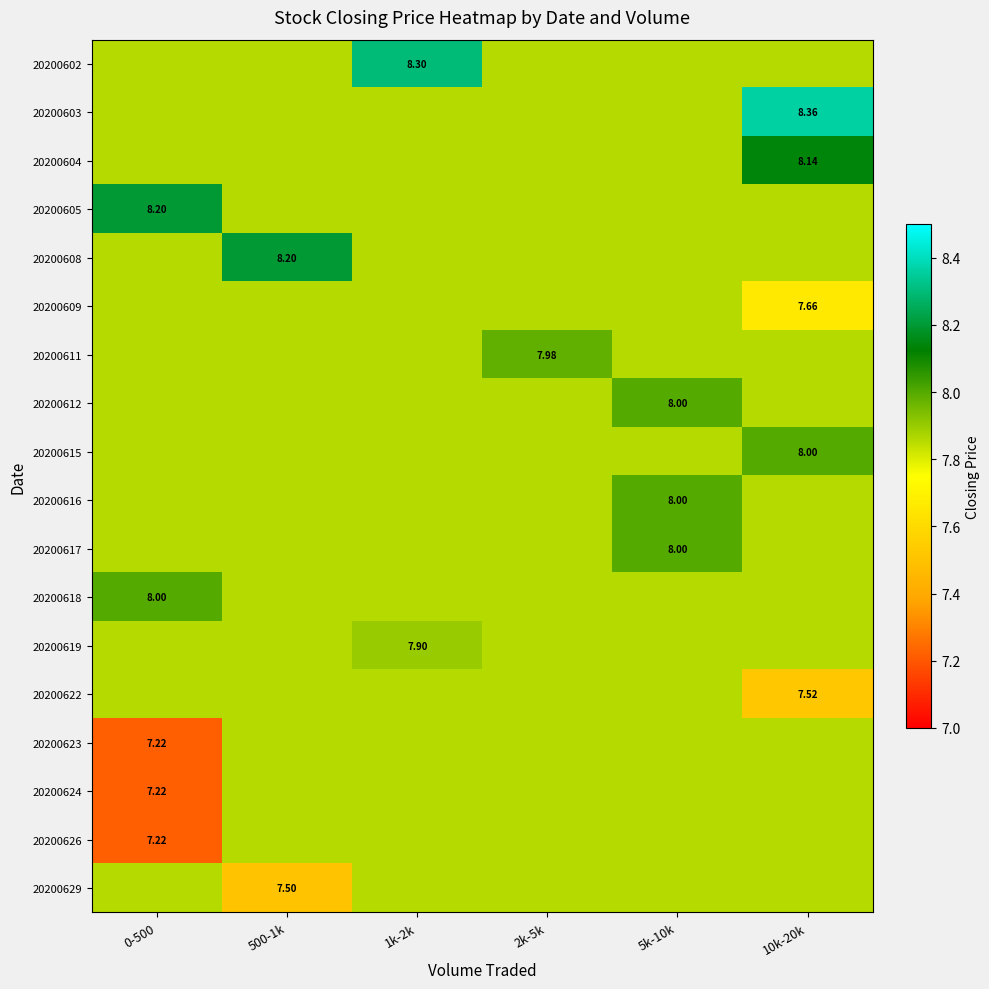

Which series has the largest total across all categories?

20200603